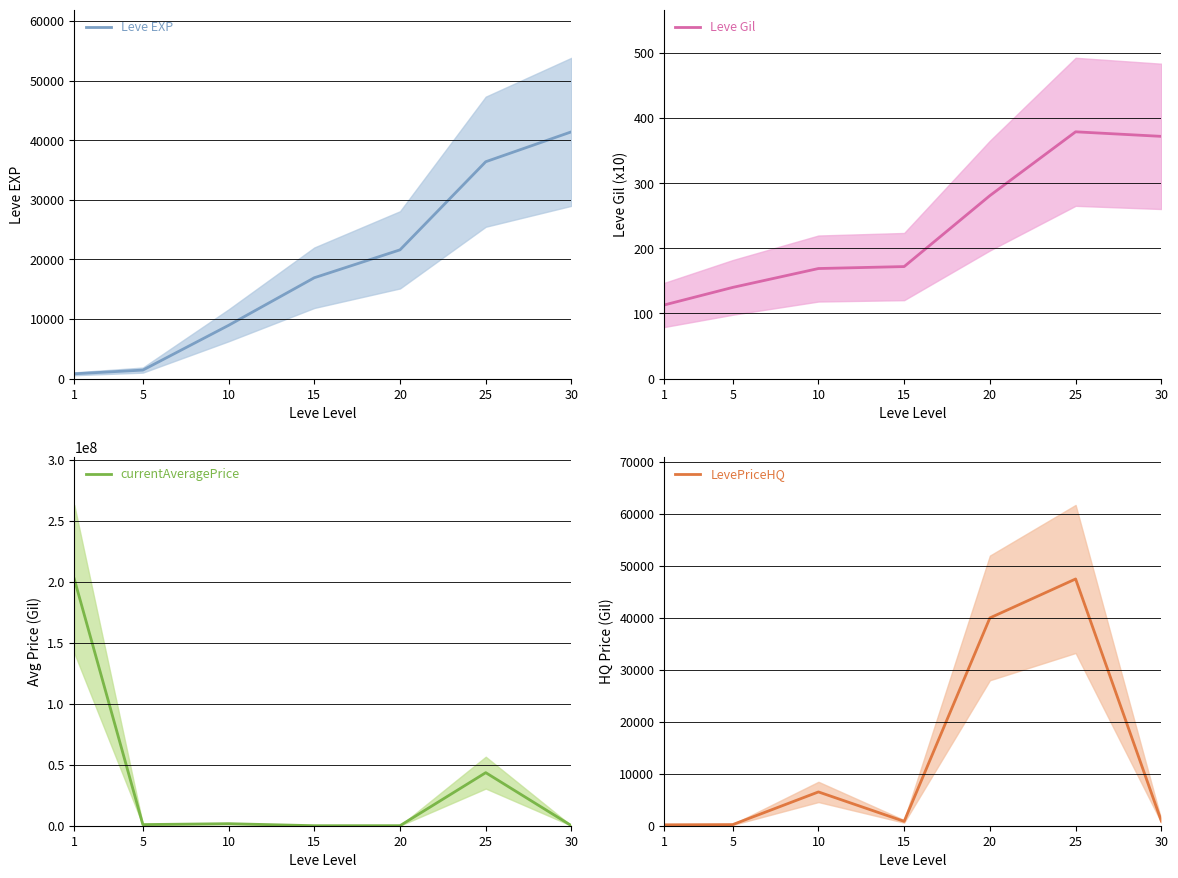

At which label does currentAveragePrice reach its minimum?

30